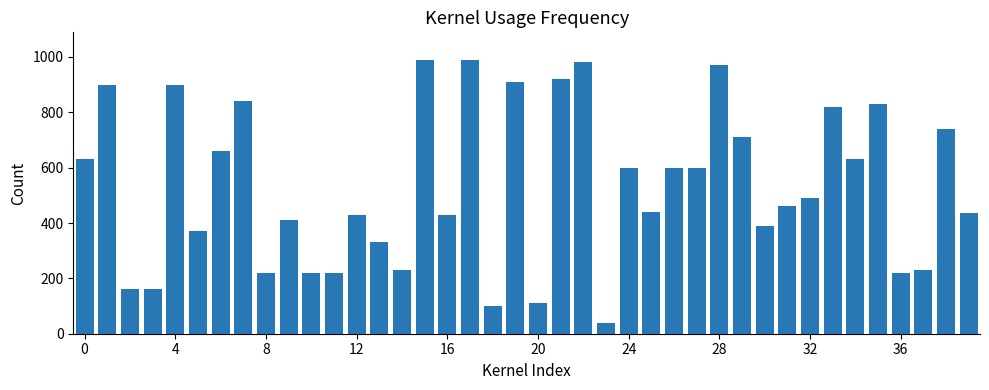

Does the chart contain any negative values?

No